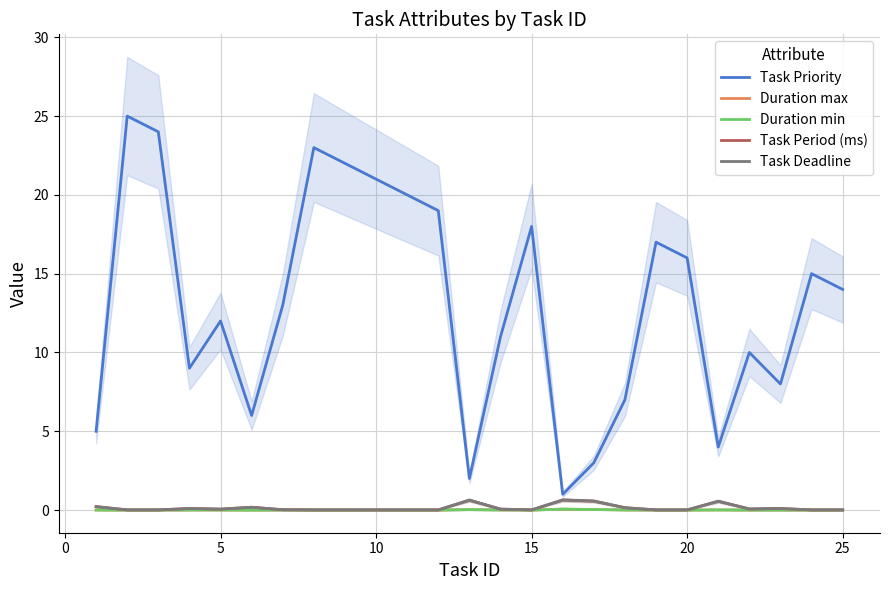

True or false: Task Priority has more than 1 points higher than both neighbors.

True